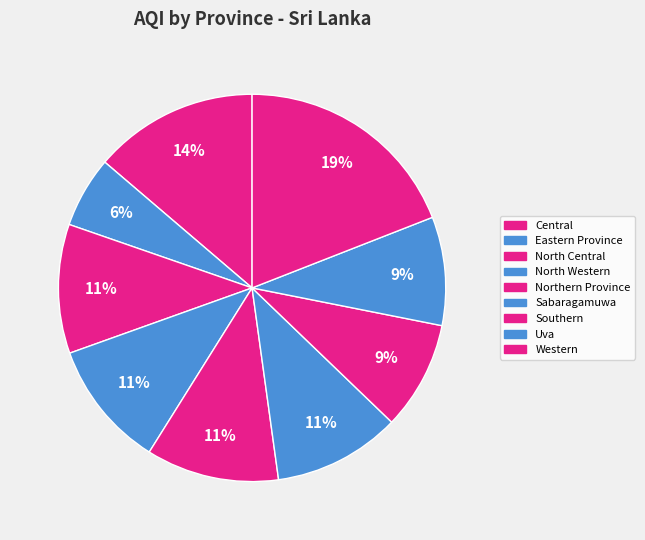

How many segments does this pie chart have?

9